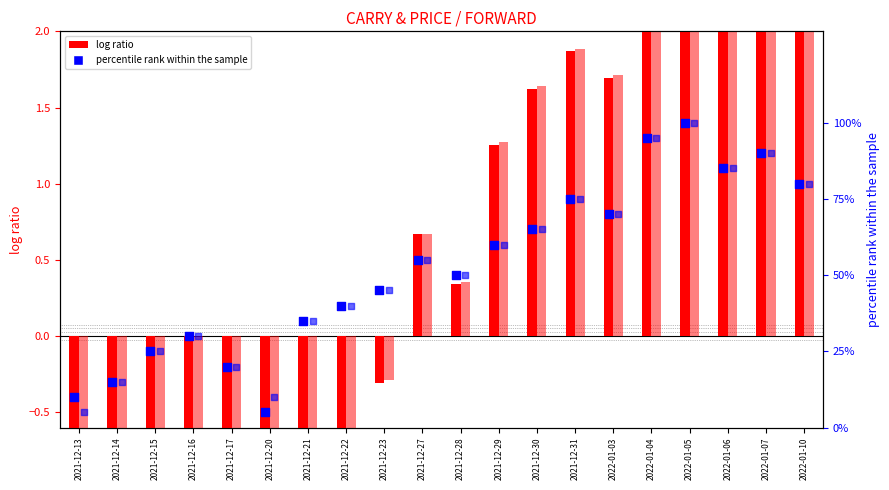

At which category is the sum across all series the highest?

2022-01-05